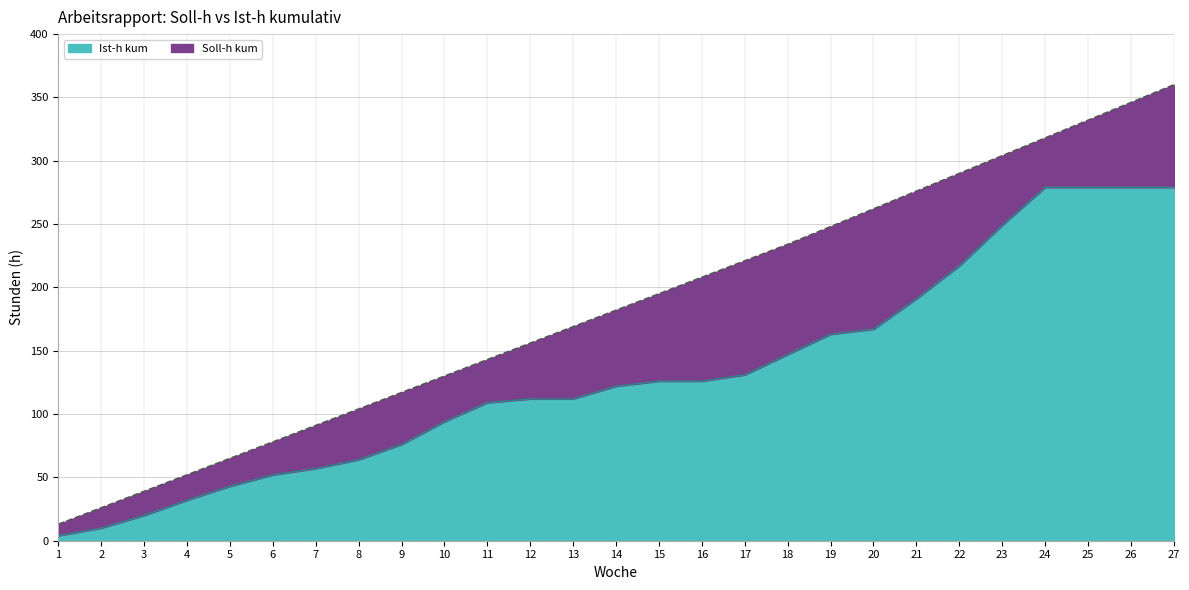

What is the value of the Soll-h kum point at the 8th from the left?

104